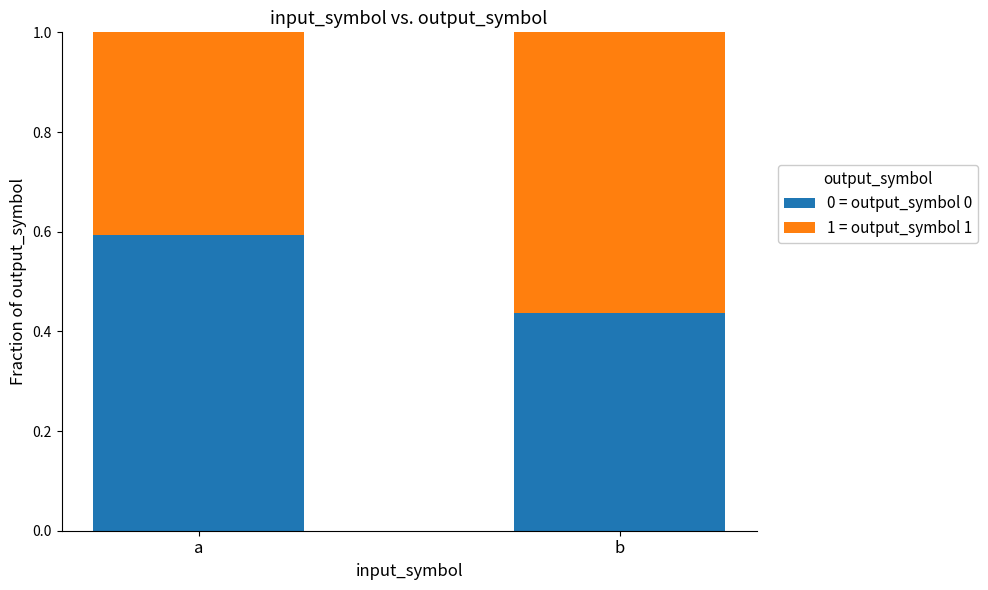

List the labels in order of 0 = output_symbol 0 value, largest first.

a, b